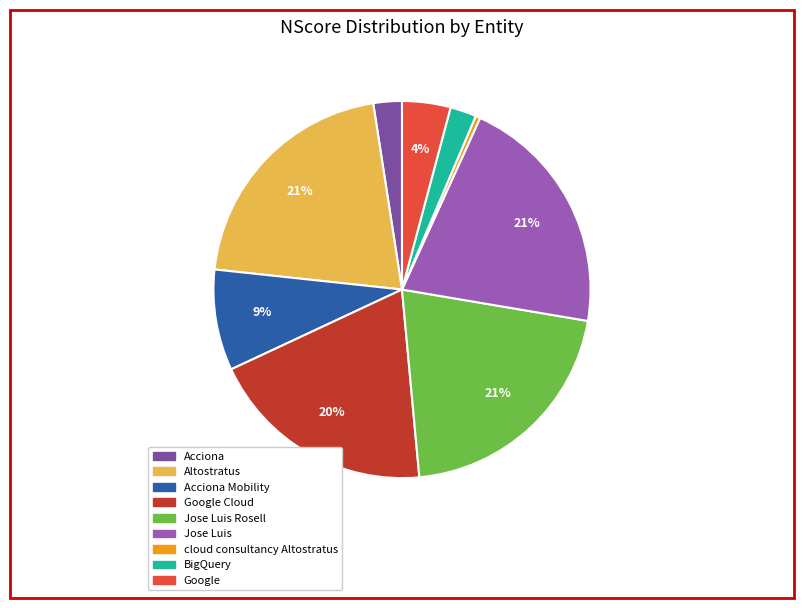

Between BigQuery and Acciona Mobility, which is larger?

Acciona Mobility